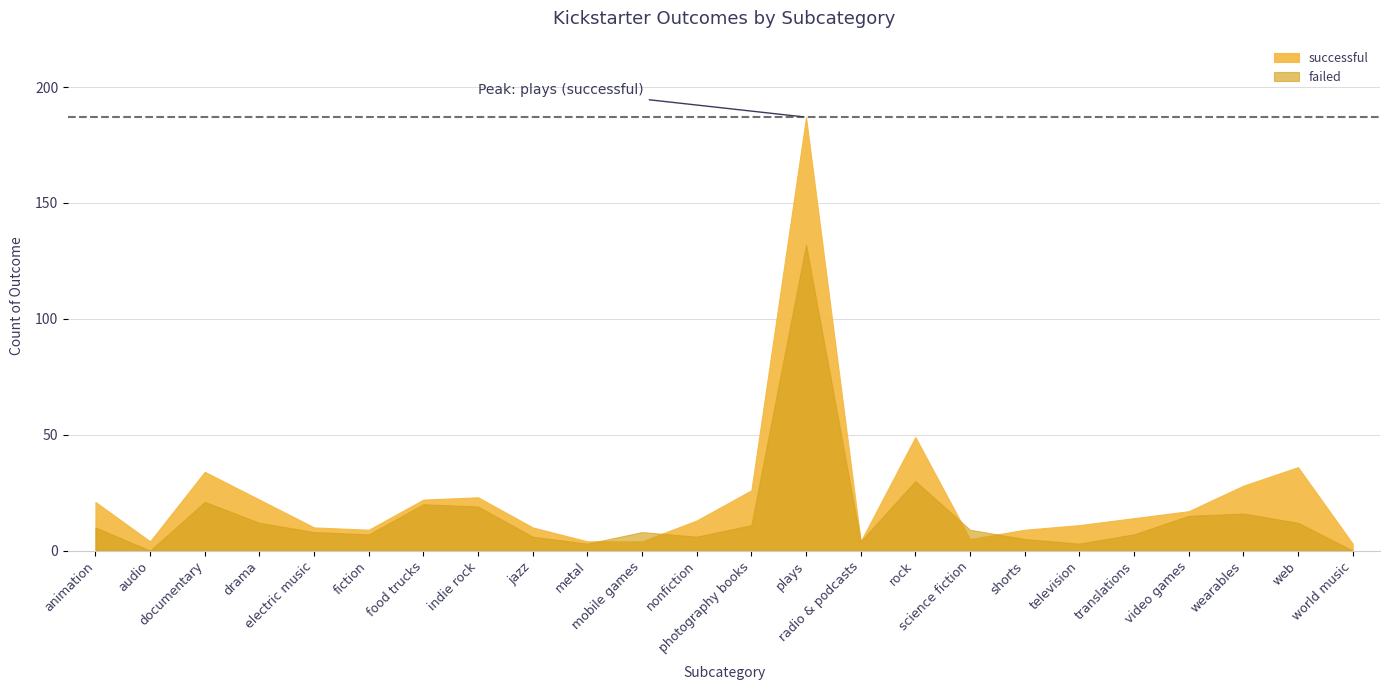

At which category does the chart reach its minimum across all series?

audio